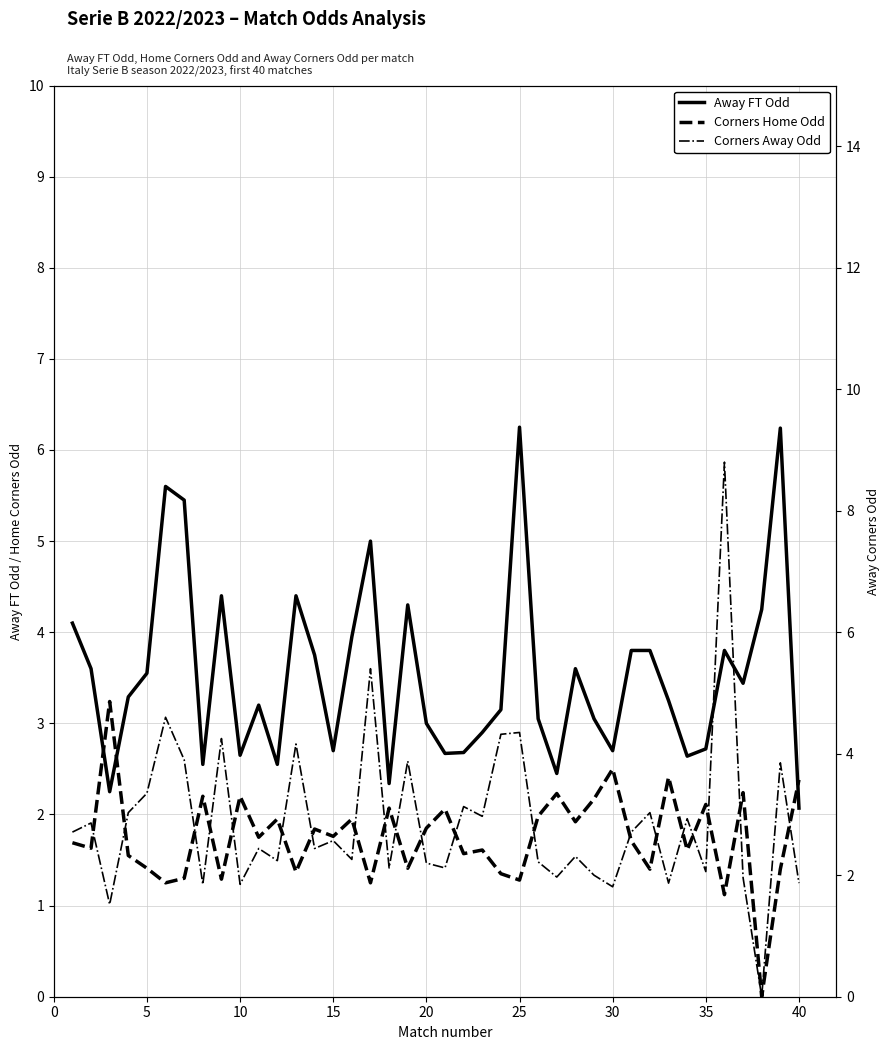

Where is Corners Away Odd nearest to the value 4?

25